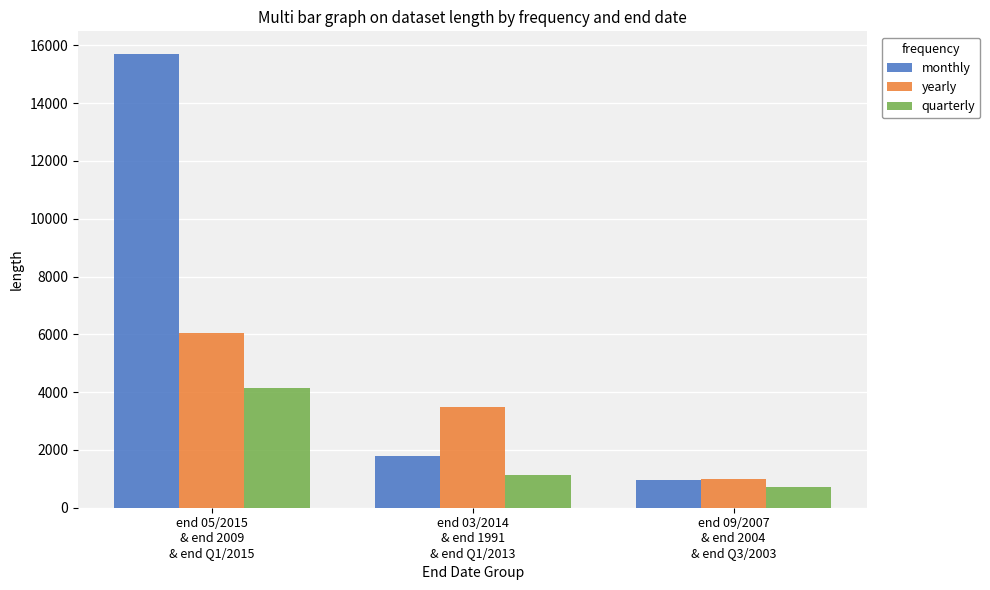

List the series in order of their overall mean, highest first.

monthly, yearly, quarterly